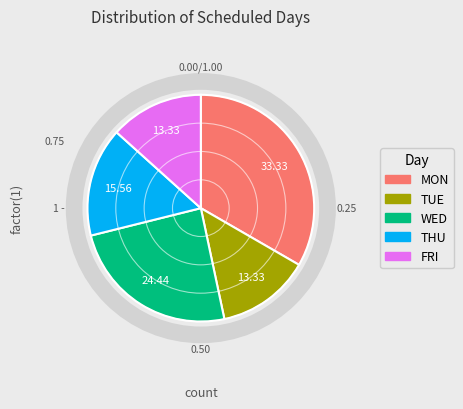

What is the ratio of the value at WED to the value at FRI?

1.8